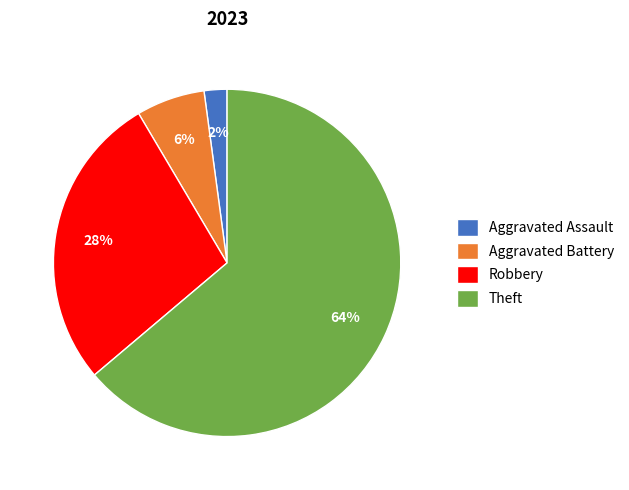

Does Aggravated Battery represent more than half of the total?

No